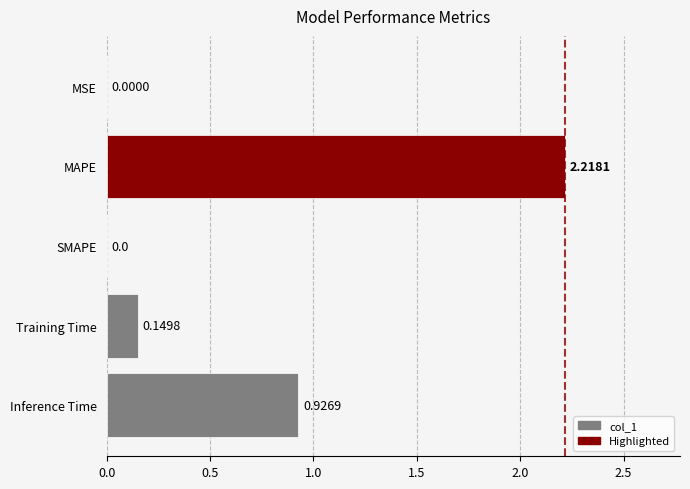

At which category does the chart reach its peak across all series?

MAPE